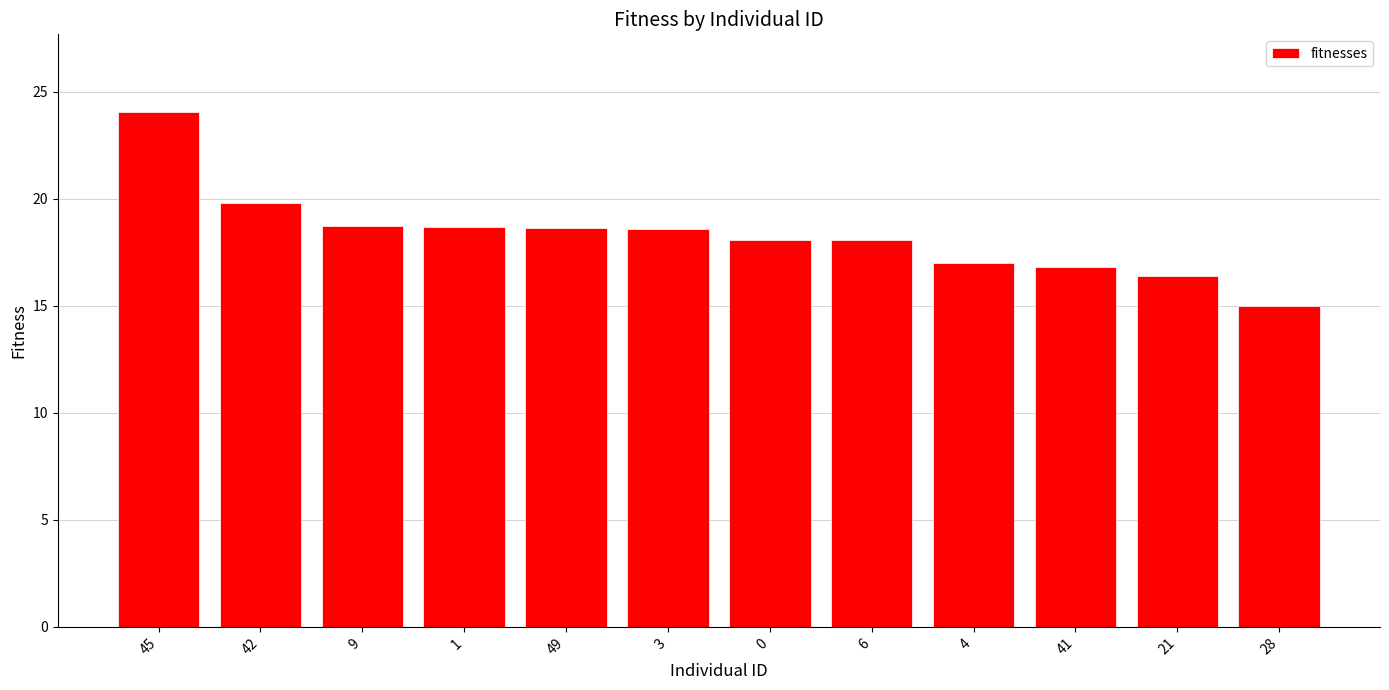

Are the bars horizontal?

No